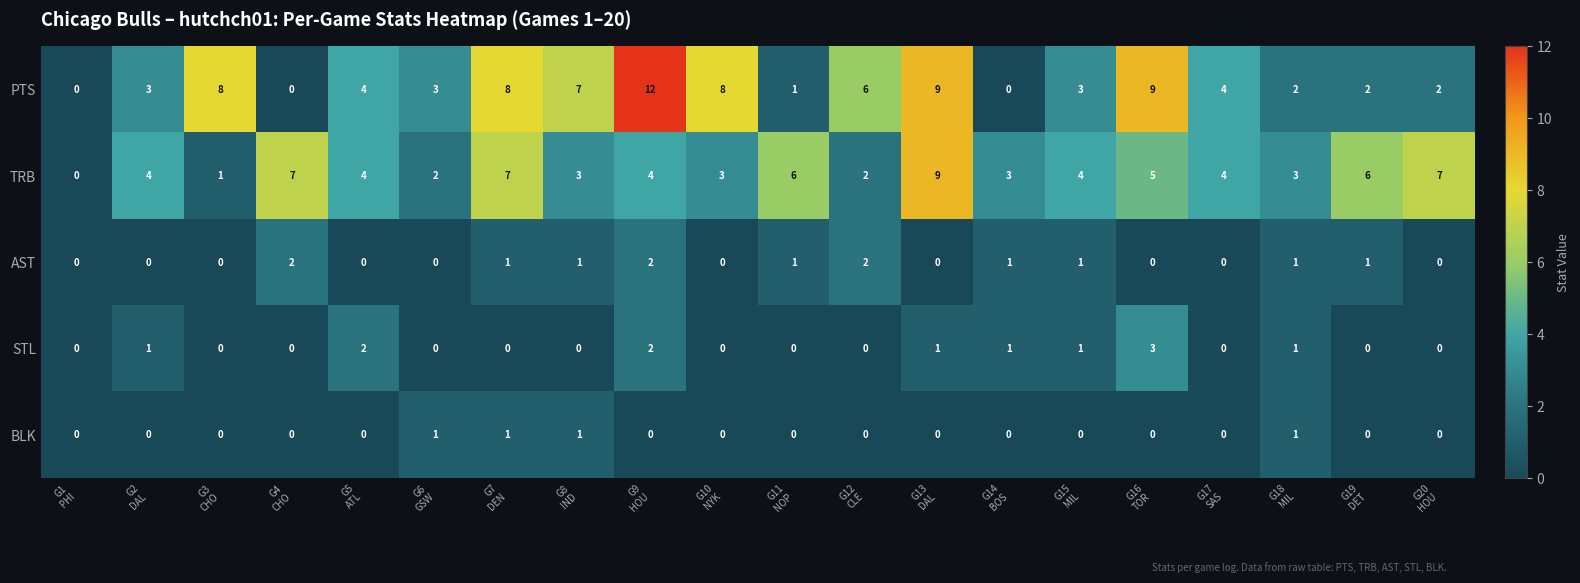

What is the sum of all BLK values?

4